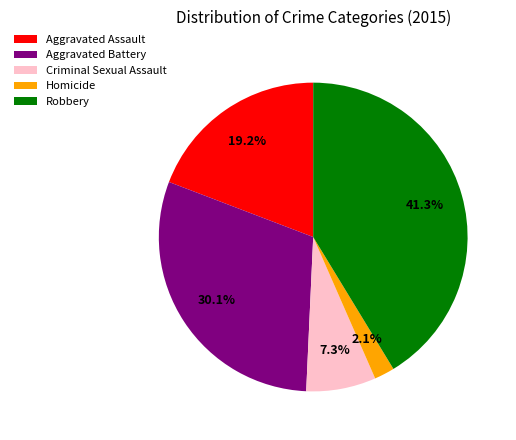

To the nearest percent, what is the difference between the largest and smallest slice percentages?

39%